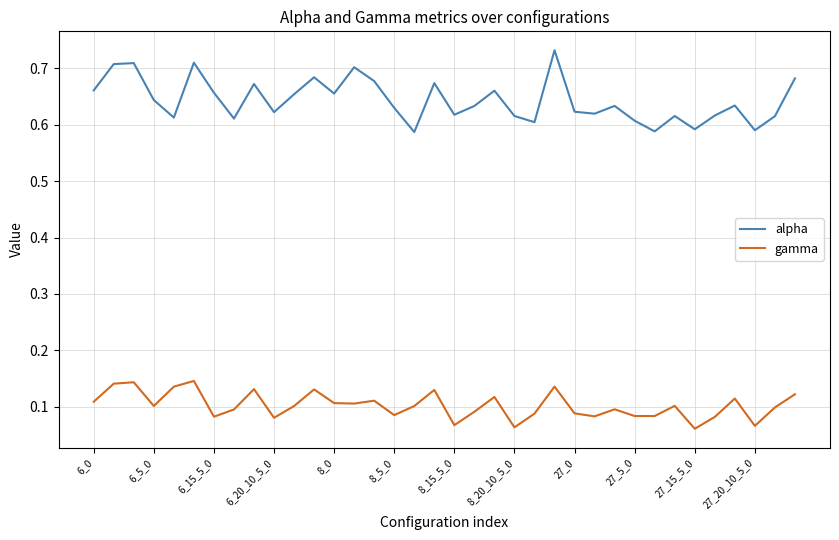

True or false: gamma and alpha cross at least once.

False